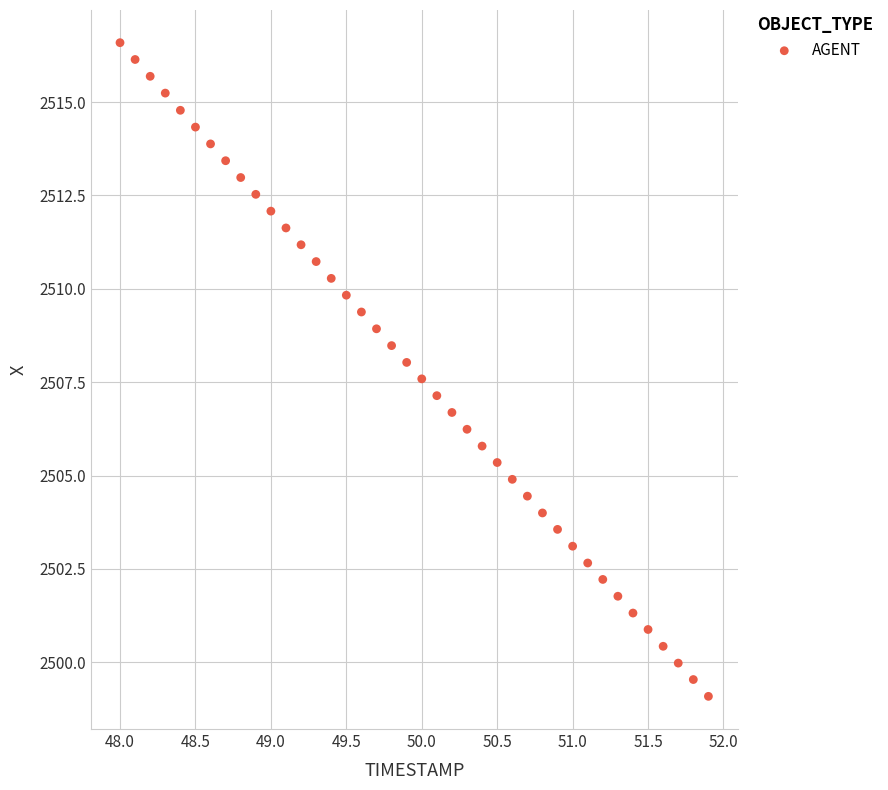

What is the range of X values (max minus min)?

3.9